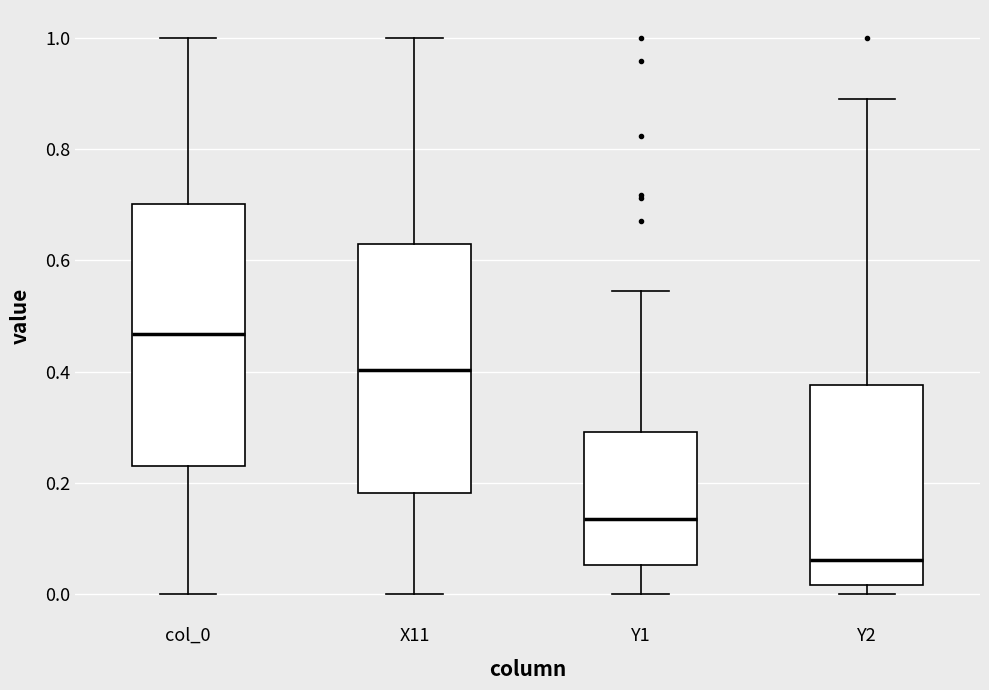

Where does the lower whisker of the box for Y1 end on the y-axis? The values are not printed on the chart, so give them approximately, as read against the axis.

0.00